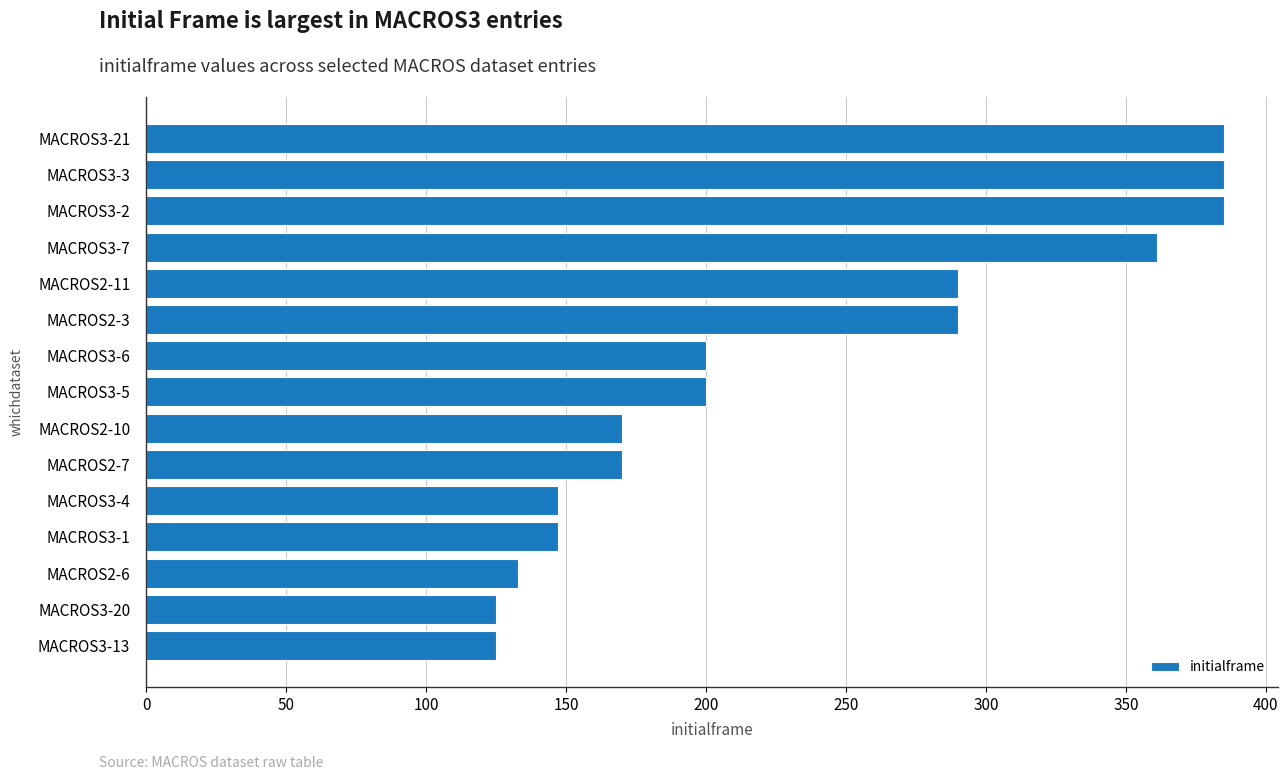

What is the smallest value displayed?

125